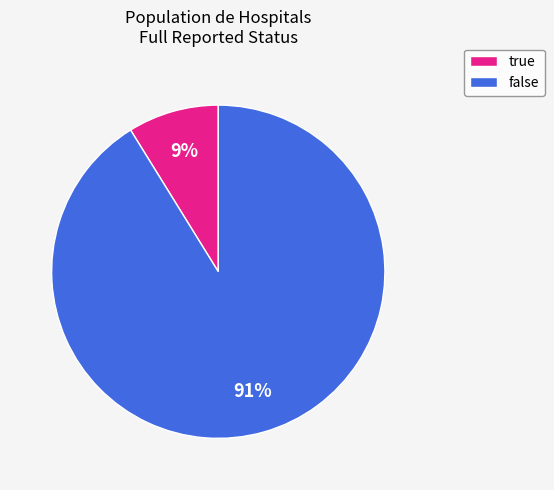

Does any single category account for the majority?

Yes